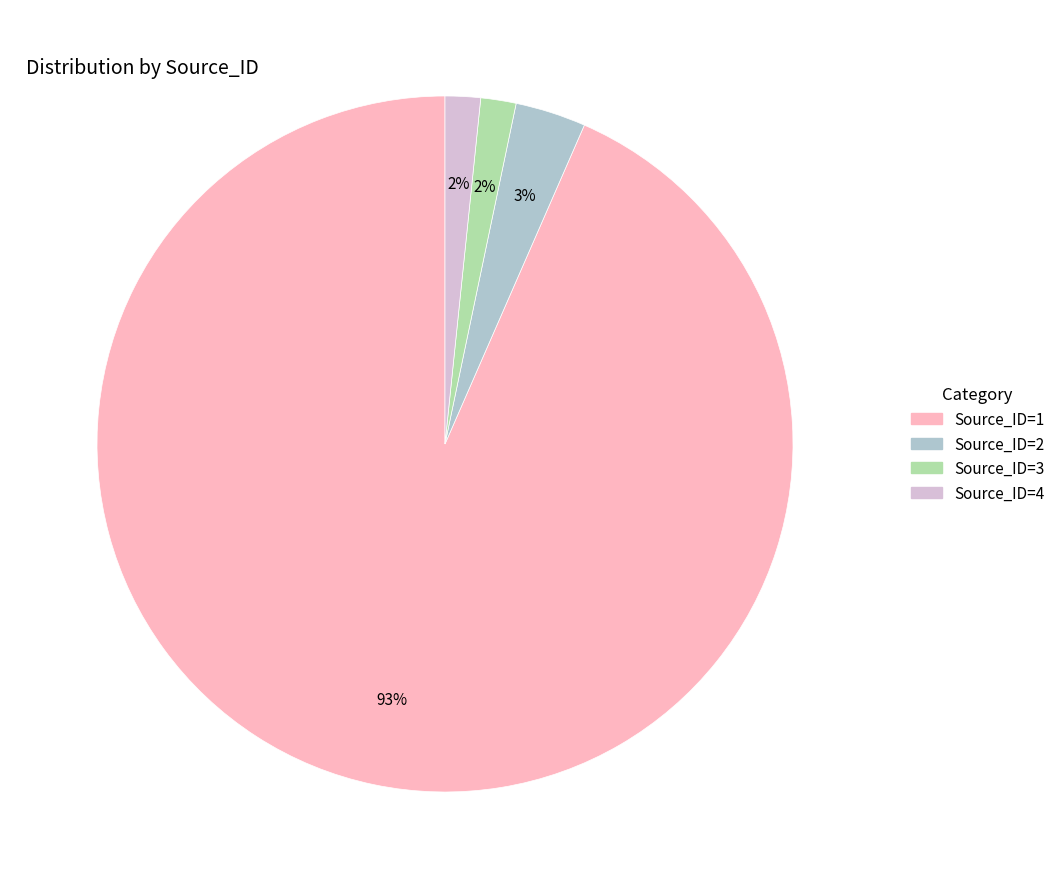

Which category has the biggest portion of the pie?

Source_ID=1